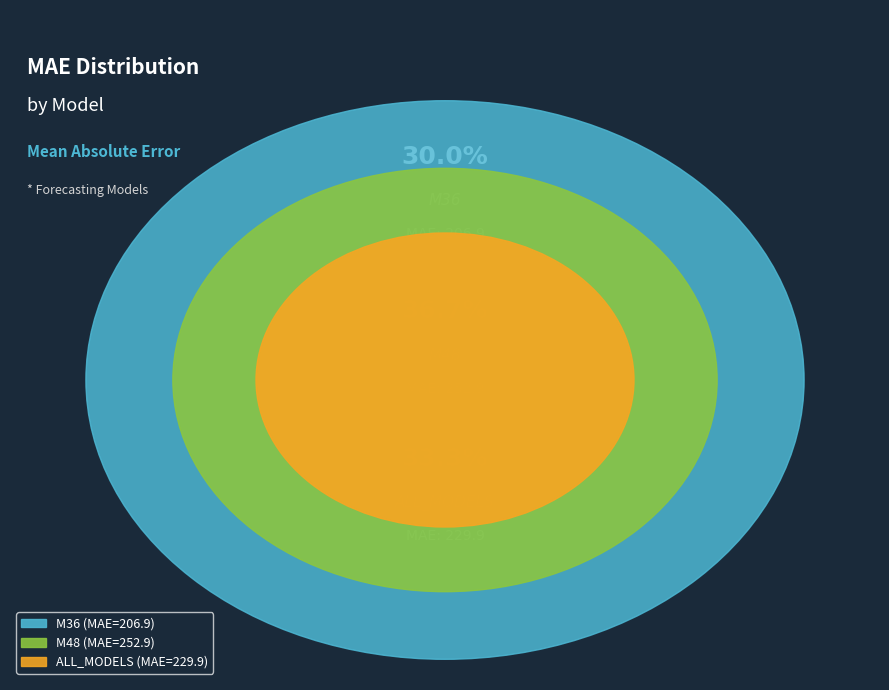

True or false: ALL_MODELS accounts for 33% of the total.

True